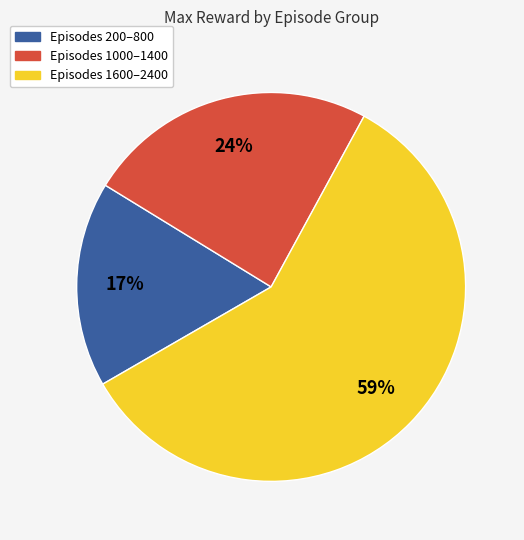

To the nearest percent, what is the difference between the largest and smallest slice percentages?

42%